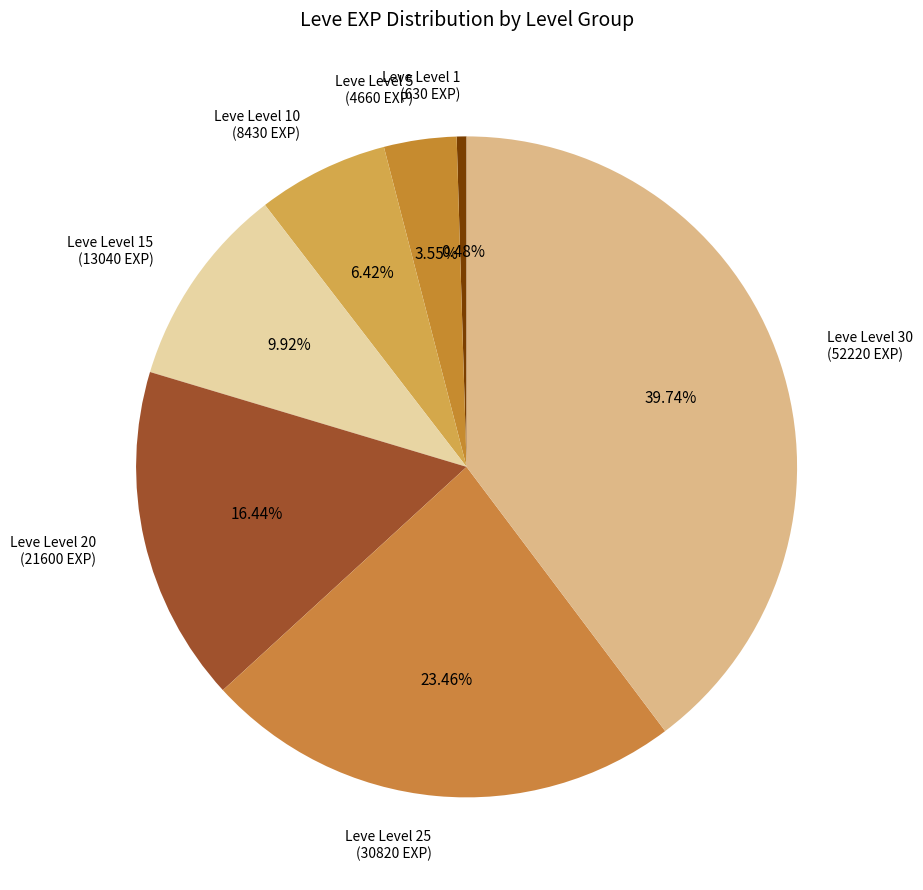

Approximately how many times larger is the value at Leve Level 30 (52220 EXP) compared to Leve Level 20 (21600 EXP)?

2.4